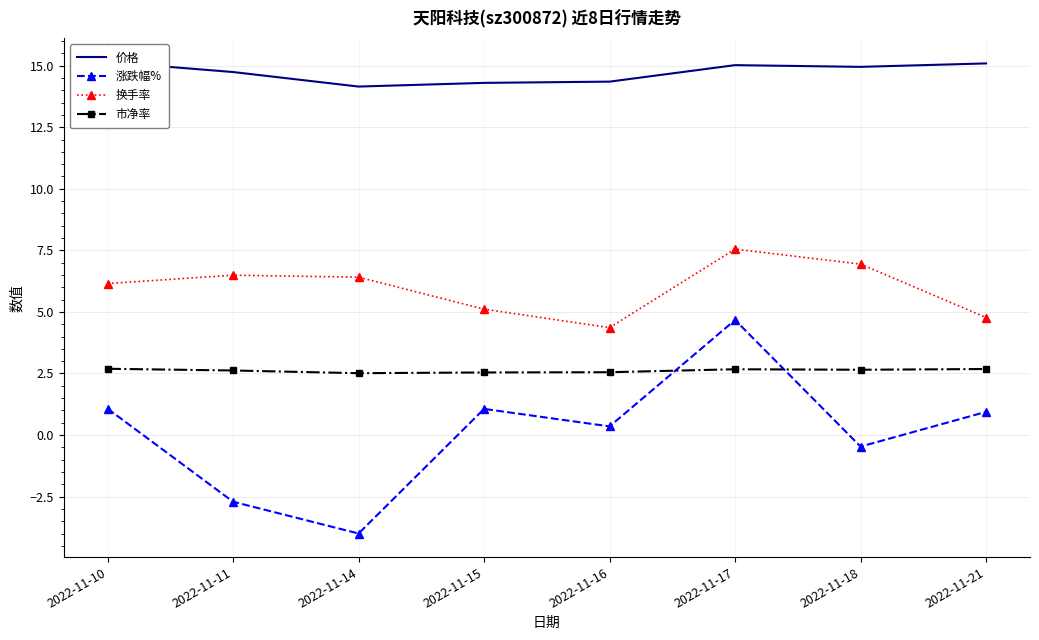

At which category does 换手率 reach its first local valley?

2022-11-16